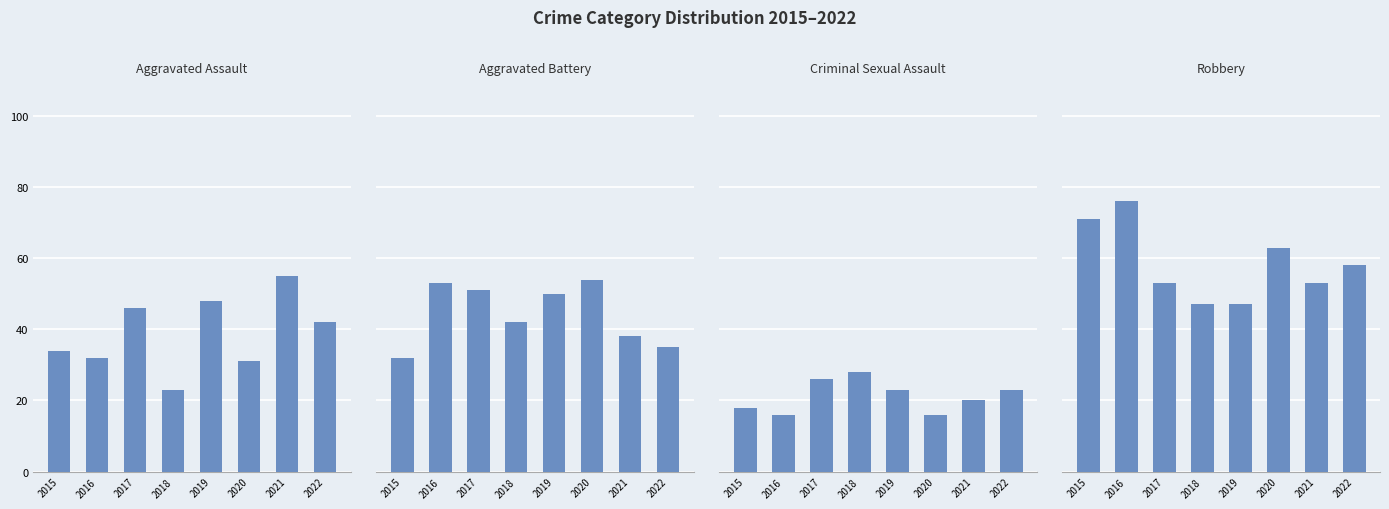

Rank the series at 2016 from highest to lowest value.

Robbery, Aggravated Battery, Aggravated Assault, Criminal Sexual Assault